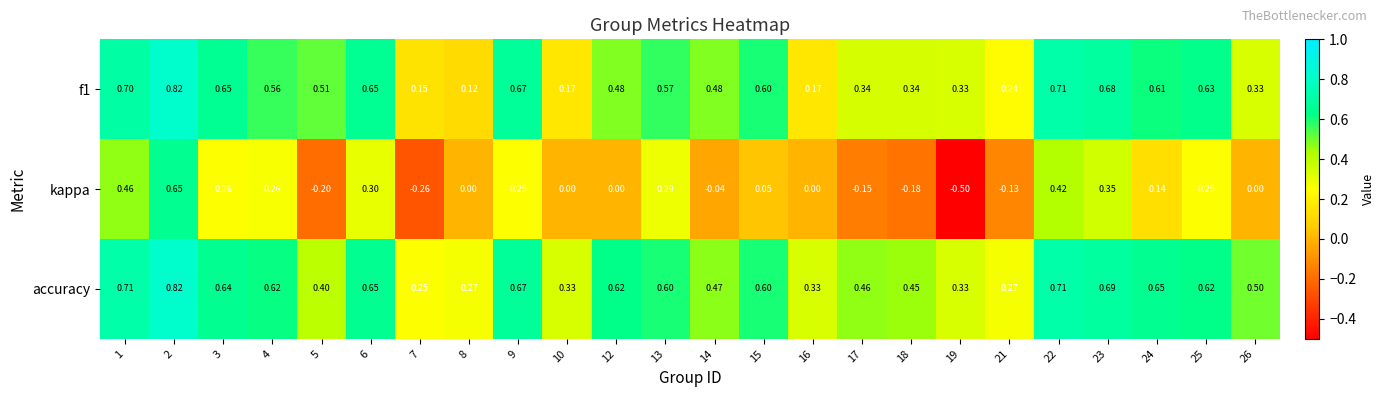

Which series has the largest total across all categories?

accuracy